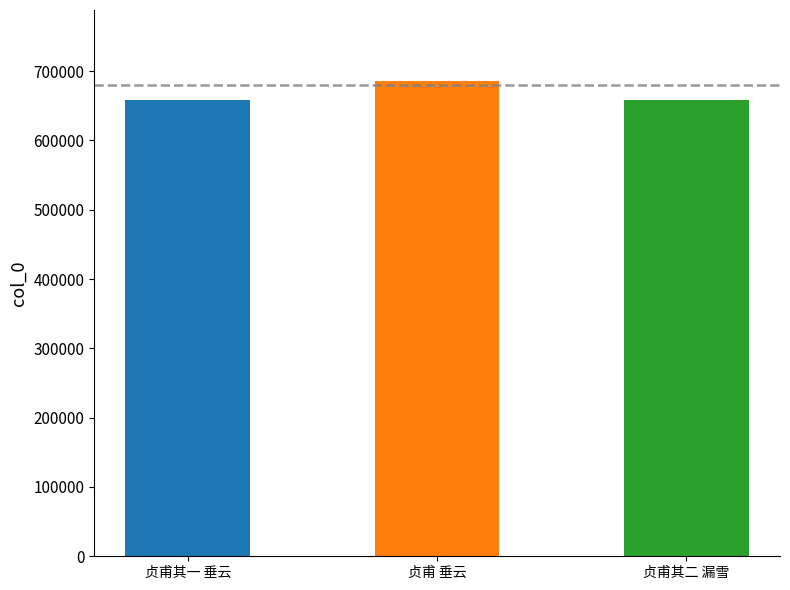

The value at 贞甫大参立二石于庭邀予赋之二首 垂云 is 1041280. True or false?

False